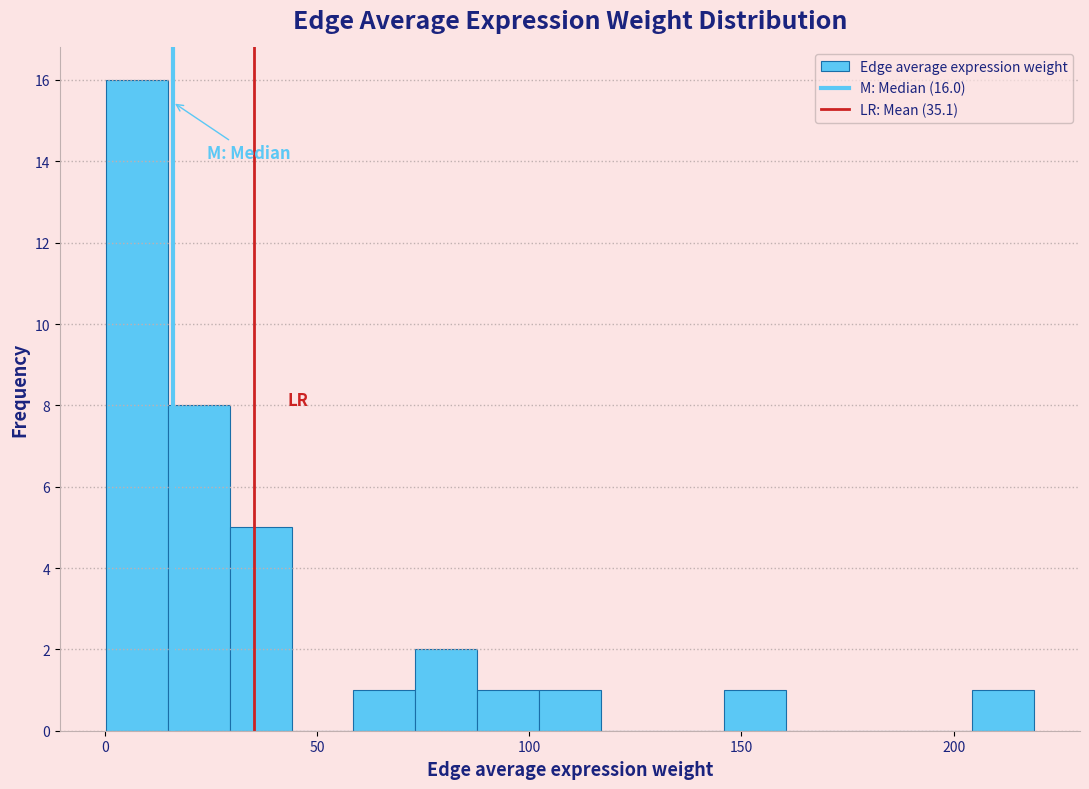

Read against the x-axis, roughly where is the centre of the tallest bar?

10